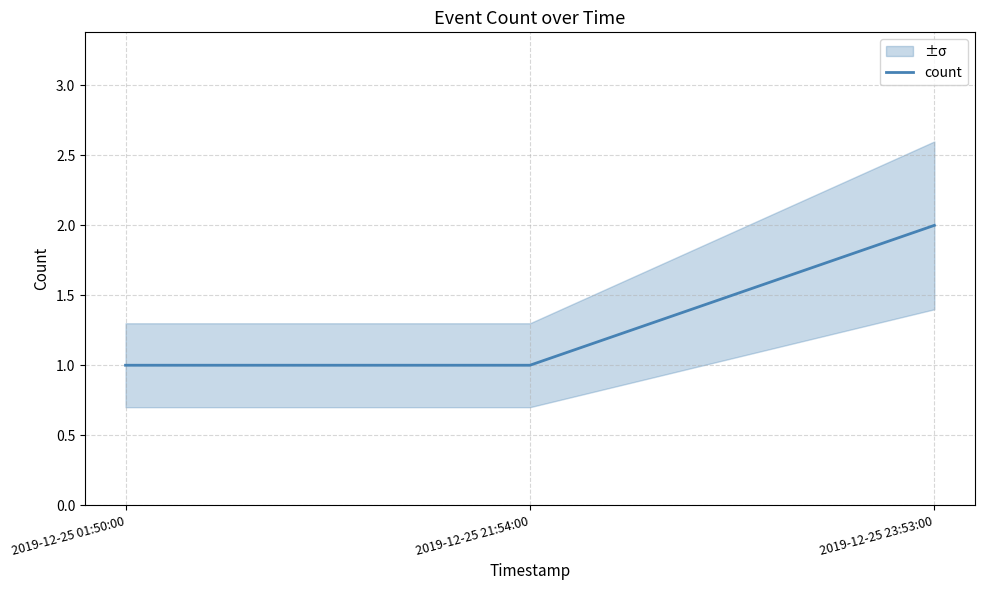

The chart shows a value of 1 at 2019-12-25 23:53:00. True or false?

False